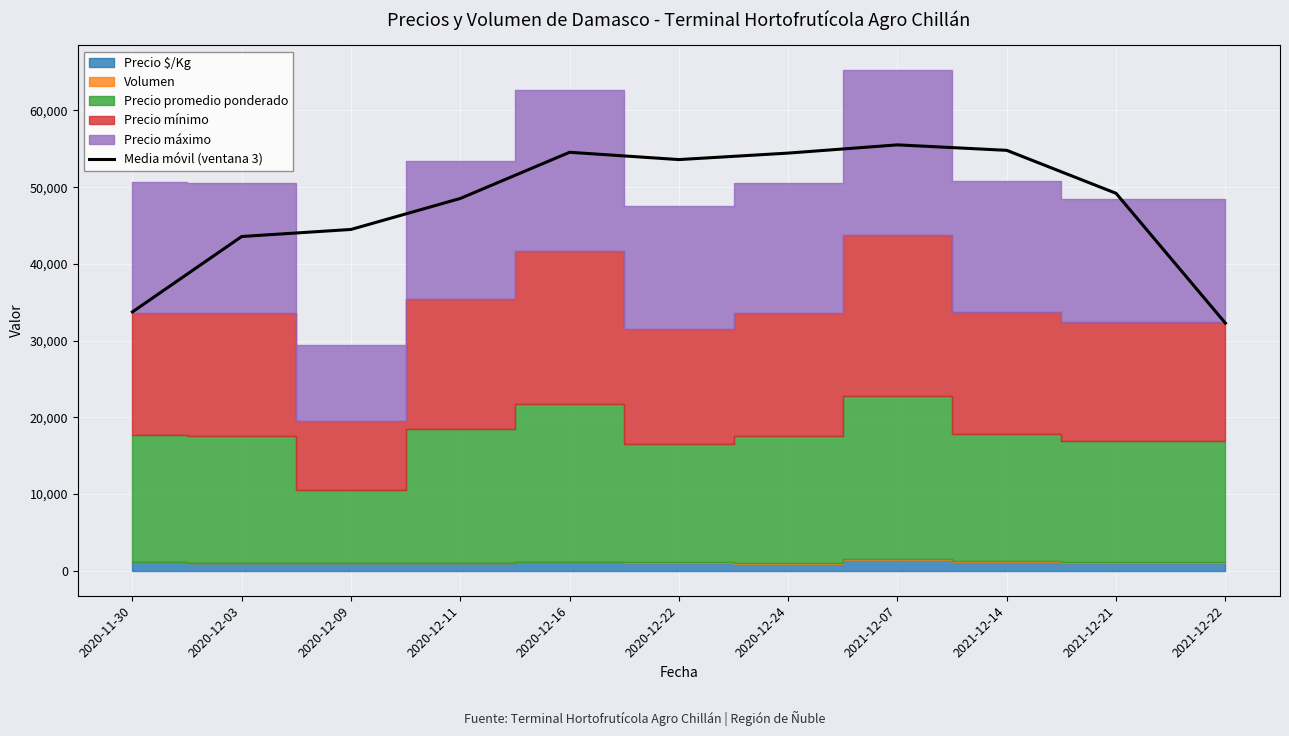

What is the label of the 4th point from the left?

2020-12-11